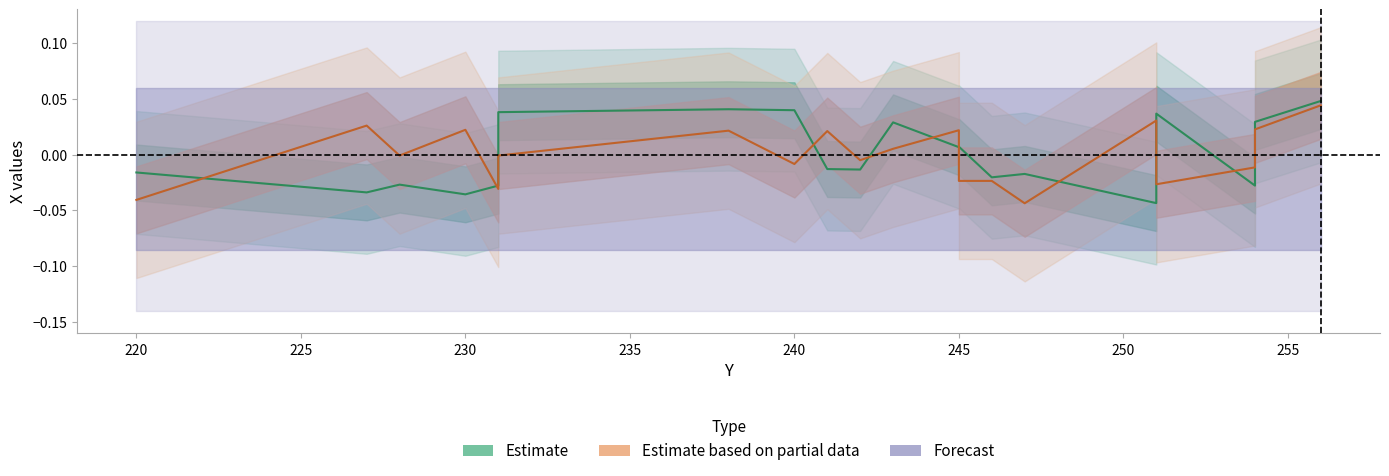

How many lines are shown in the chart?

2